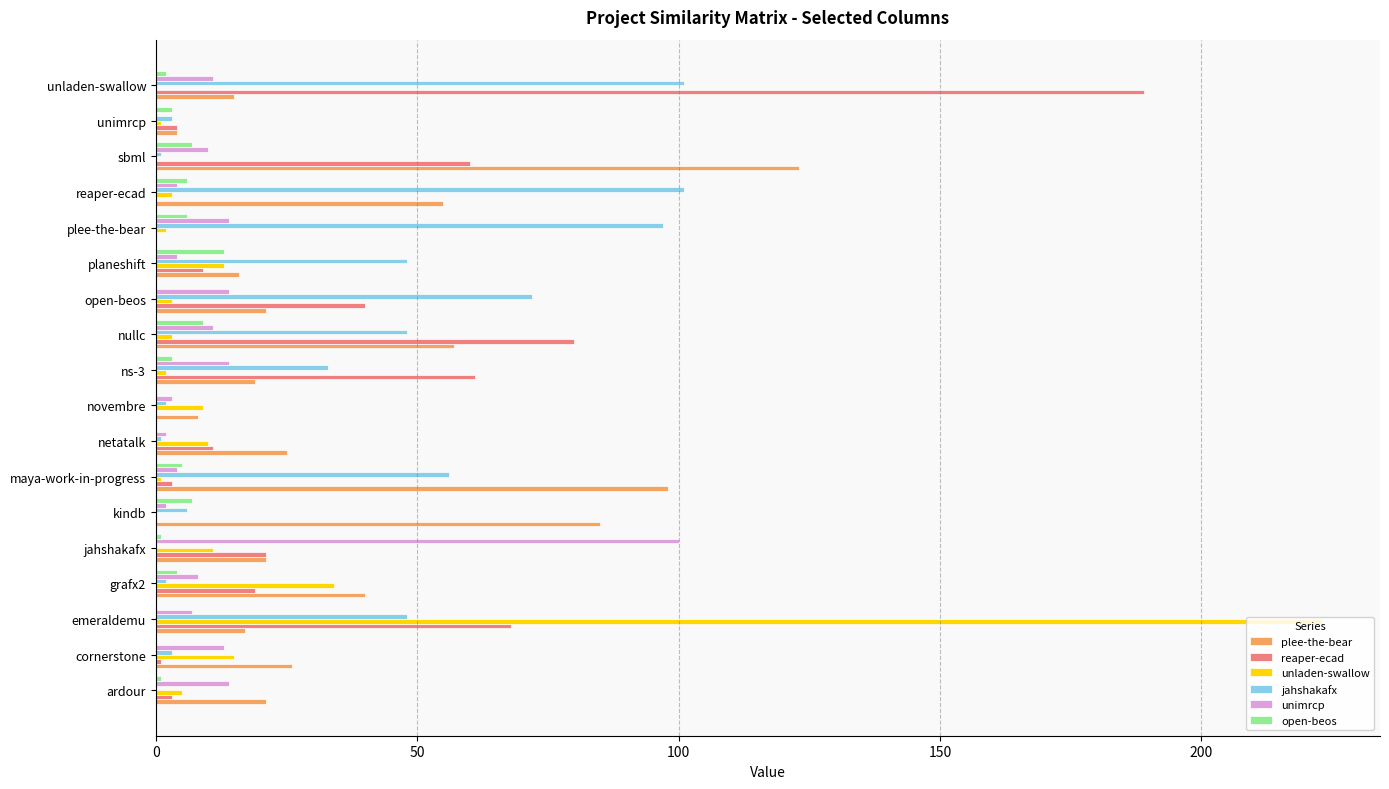

True or false: open-beos has a value of 0 at emeraldemu.

True